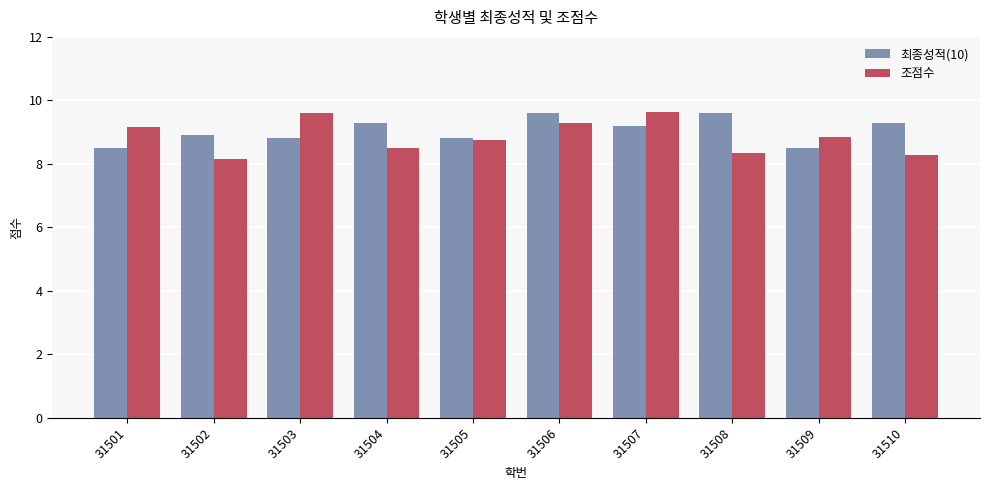

The value of 조점수 at 31508 is 8.4. True or false?

True